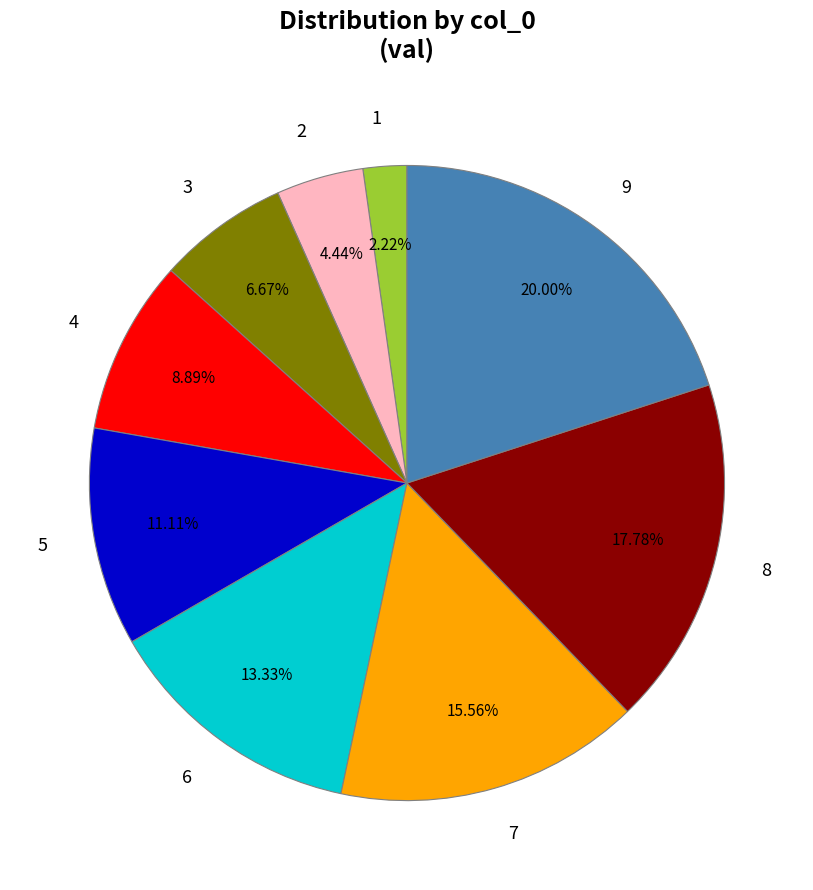

Does any single category account for the majority?

No